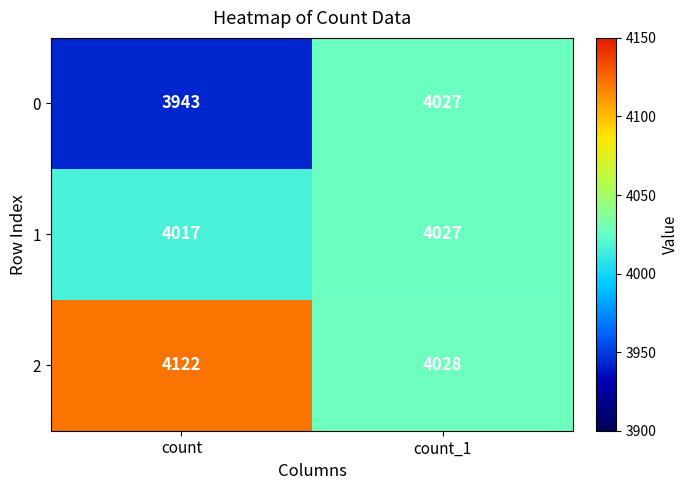

List the series in order of their overall mean, lowest first.

0, 1, 2